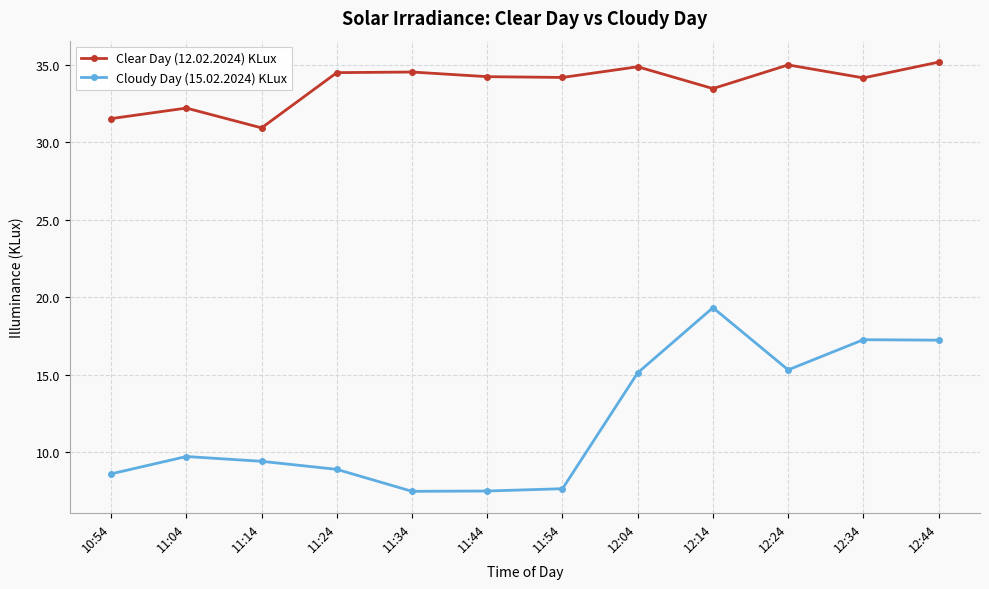

True or false: Clear Day (12.02.2024) KLux has a value of 55.0 at 11:44.

False